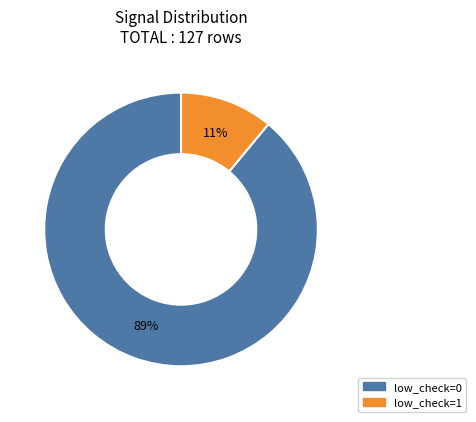

Is it true that low_check=0 is 97% of the pie?

False